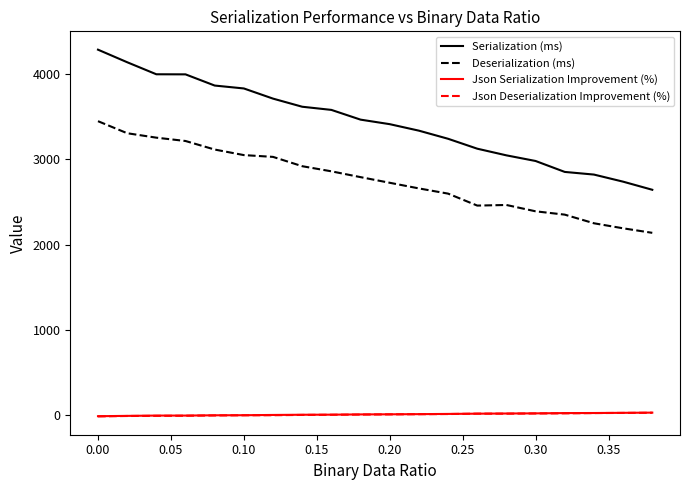

At how many categories does at least one series exceed 459?

20